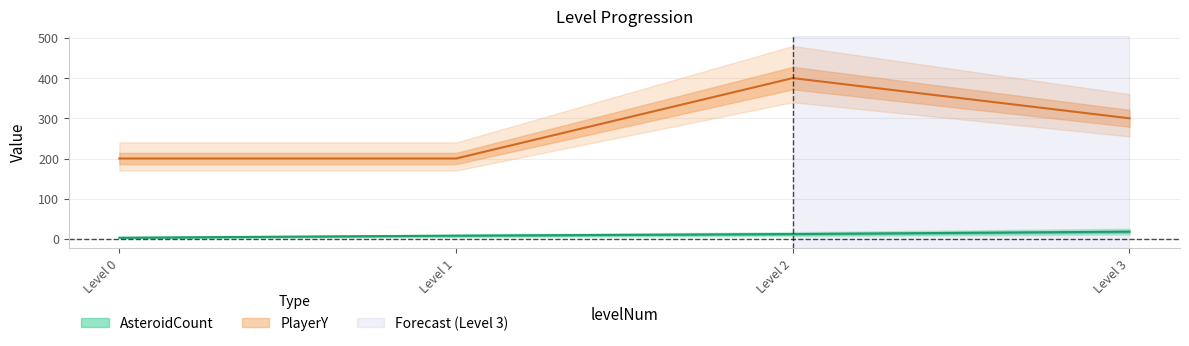

List the series in order of their overall mean, lowest first.

AsteroidCount, PlayerY